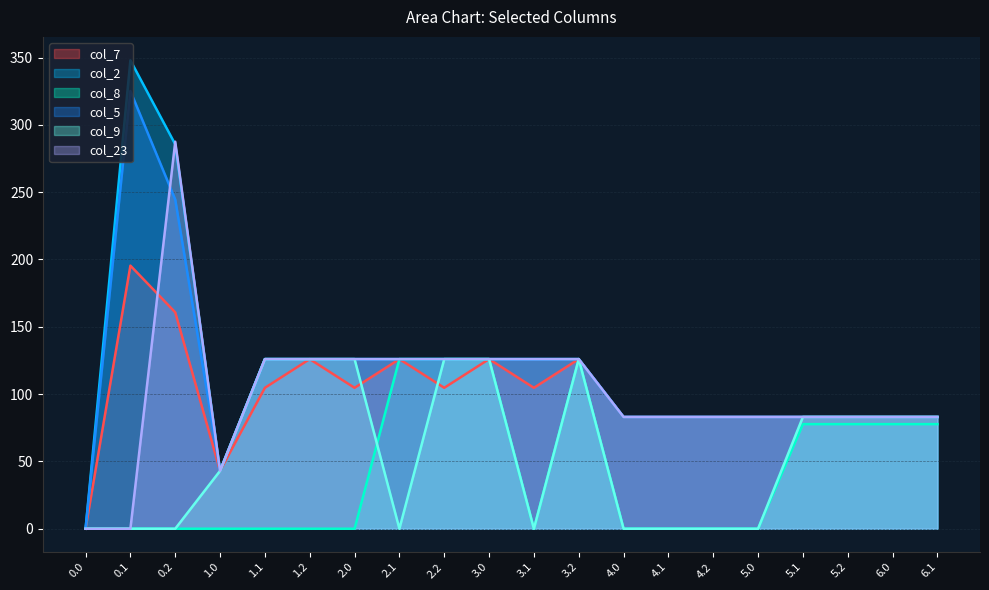

What are all the series names shown in the legend?

col_7, col_2, col_8, col_5, col_9, col_23